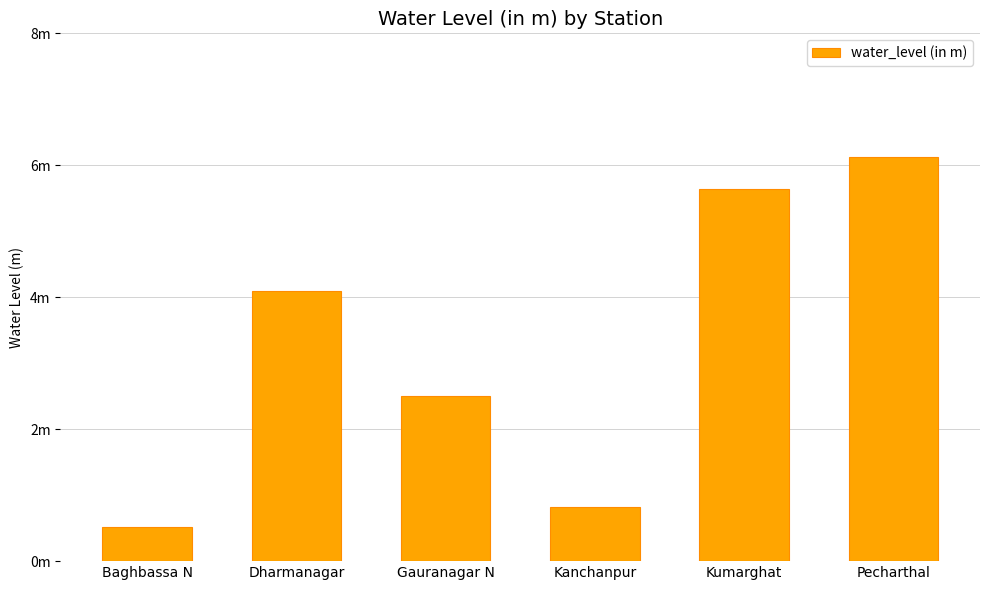

What is the difference between the values at Pecharthal and Gauranagar N?

3.6